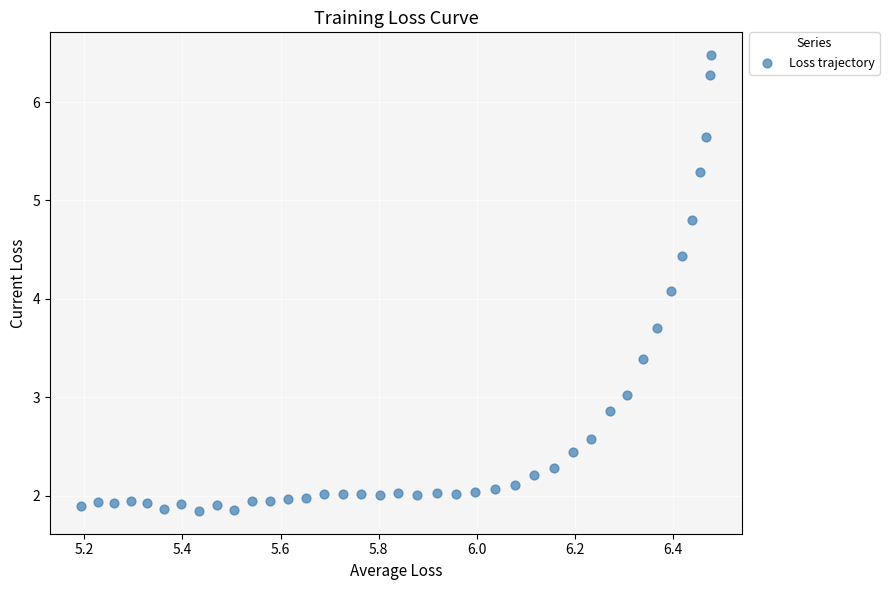

What Y value in the scatter plot is closest to 4?

4.1